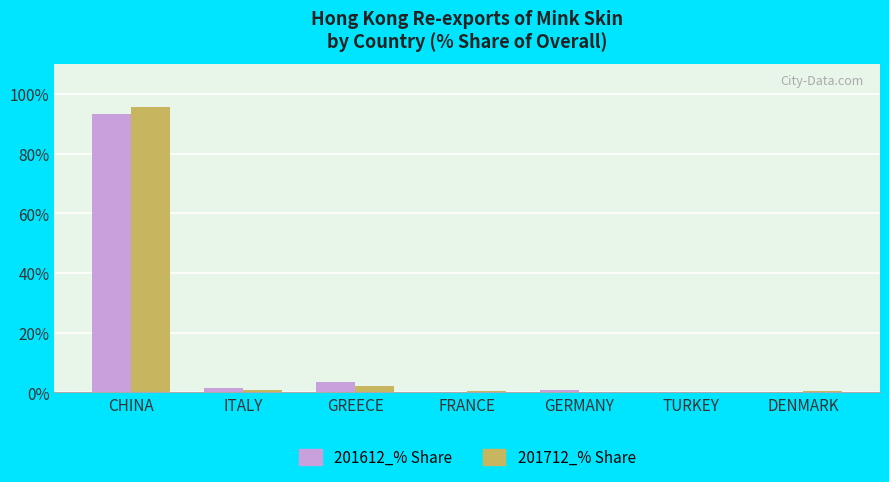

Is the value of 201612_% Share at CHINA greater than the value of 201712_% Share at ITALY?

Yes